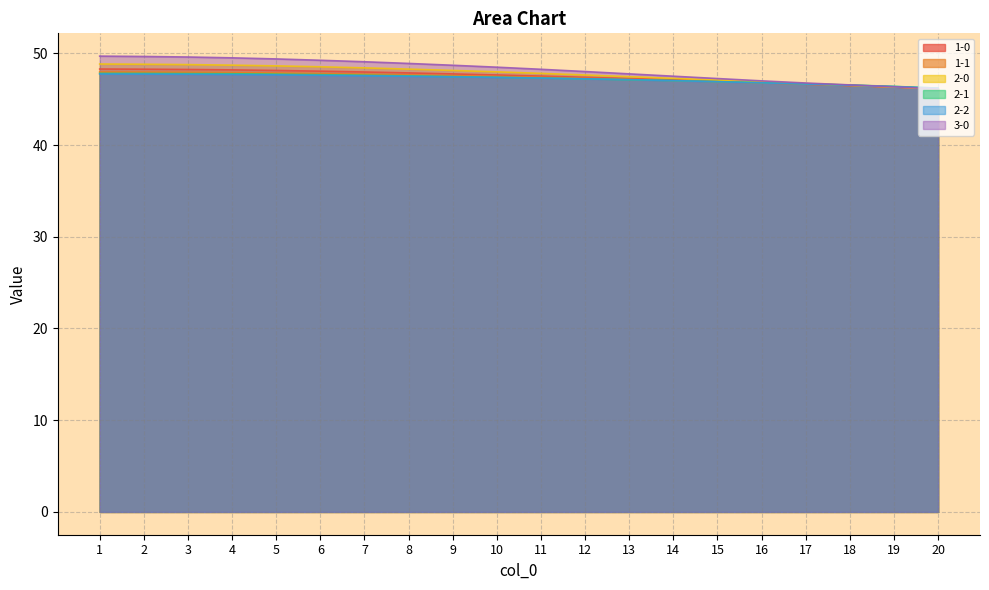

At which category does the chart reach its minimum across all series?

20